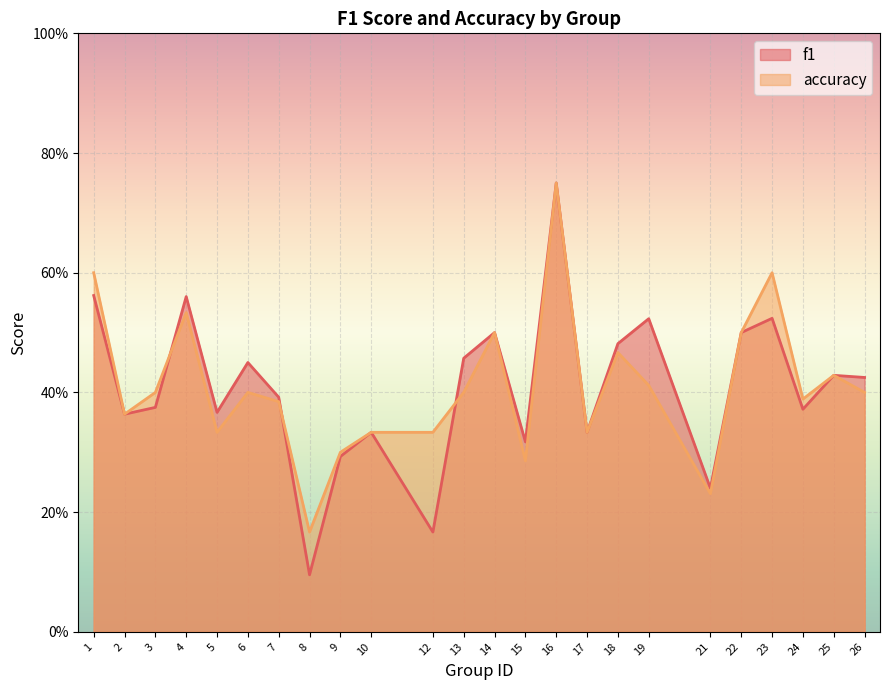

List the labels in order of f1 value, smallest first.

8, 12, 21, 9, 15, 10, 17, 2, 5, 24, 3, 7, 26, 25, 6, 13, 18, 14, 22, 19, 23, 4, 1, 16